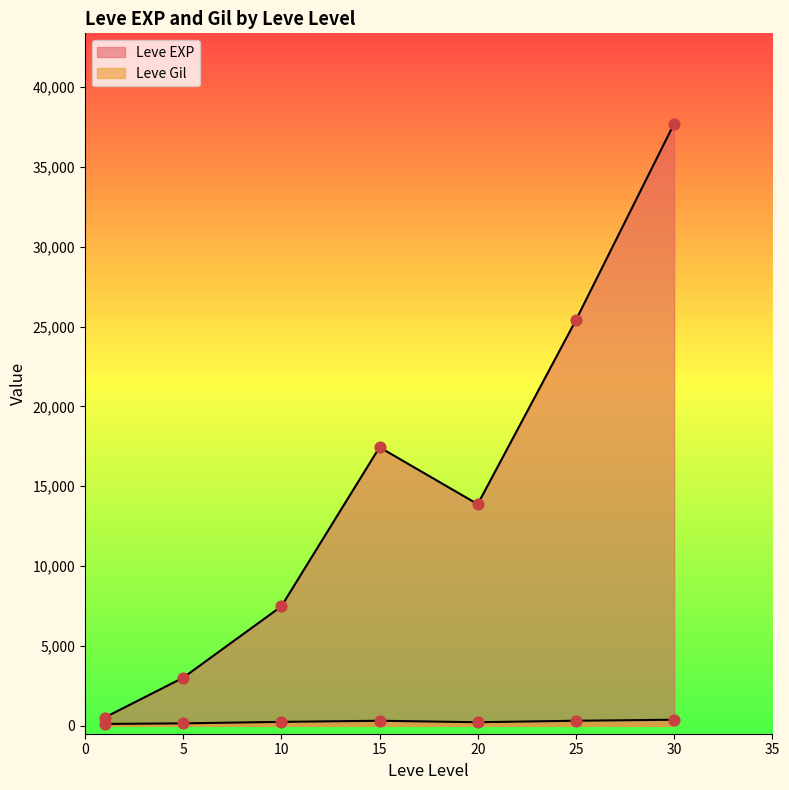

Which series has the largest total across all categories?

Leve EXP